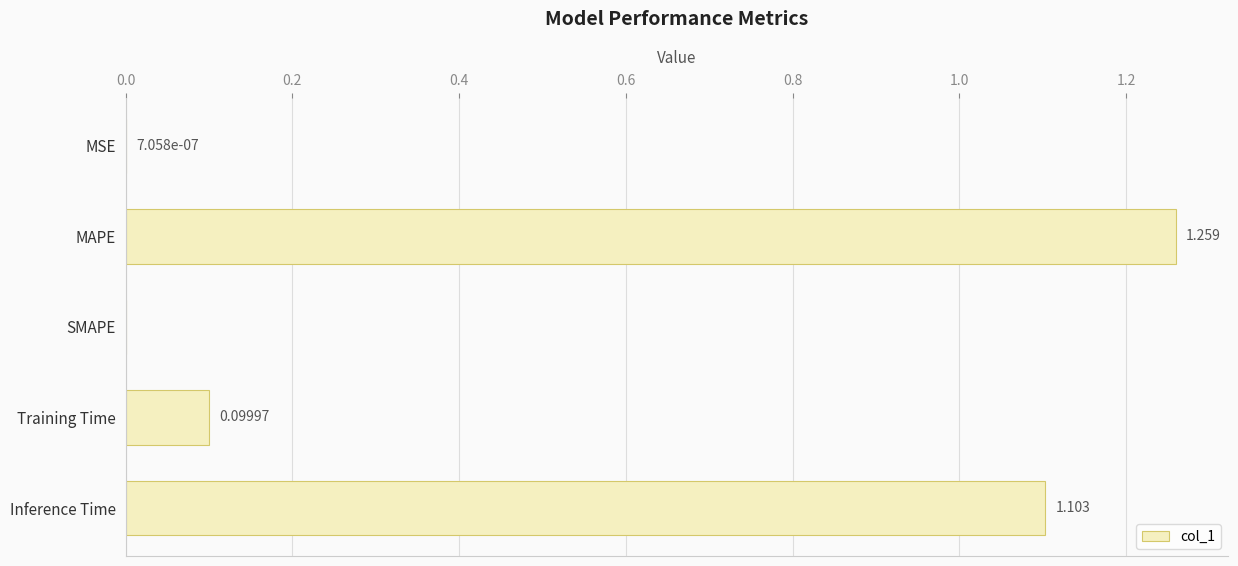

Which category has the highest value across all series?

MAPE